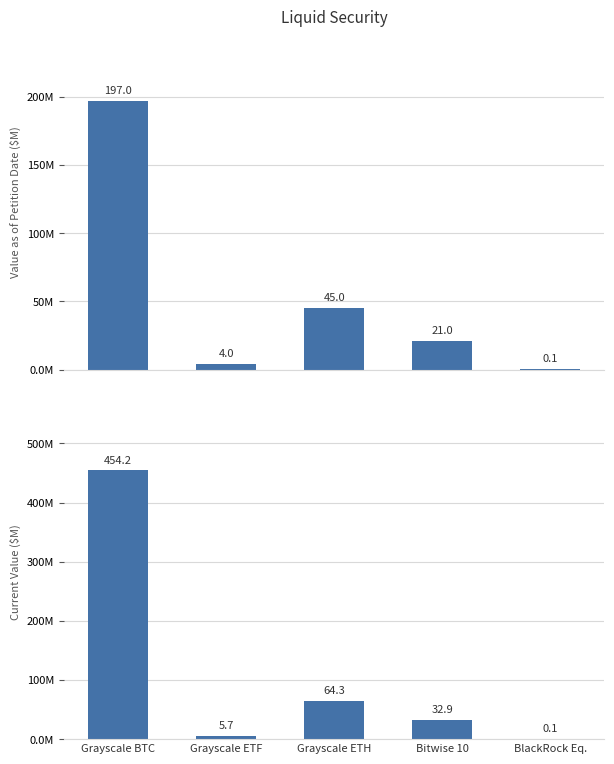

Read the Value as of Petition Date value at Grayscale ETF.

4.0